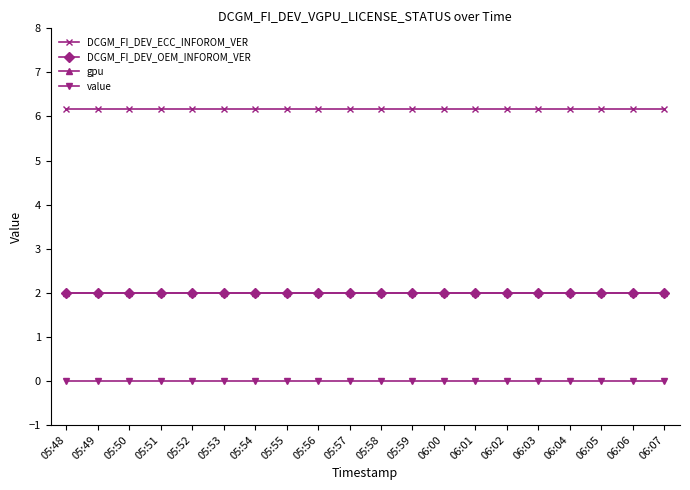

Reading right to left, list all the values displayed in this chart.

DCGM_FI_DEV_ECC_INFOROM_VER: 06:07=6.2	06:06=6.2	06:05=6.2	06:04=6.2	06:03=6.2	06:02=6.2	06:01=6.2	06:00=6.2	05:59=6.2	05:58=6.2	05:57=6.2	05:56=6.2	05:55=6.2	05:54=6.2	05:53=6.2	05:52=6.2	05:51=6.2	05:50=6.2	05:49=6.2	05:48=6.2
DCGM_FI_DEV_OEM_INFOROM_VER: 06:07=2.0	06:06=2.0	06:05=2.0	06:04=2.0	06:03=2.0	06:02=2.0	06:01=2.0	06:00=2.0	05:59=2.0	05:58=2.0	05:57=2.0	05:56=2.0	05:55=2.0	05:54=2.0	05:53=2.0	05:52=2.0	05:51=2.0	05:50=2.0	05:49=2.0	05:48=2.0
gpu: 06:07=2.0	06:06=2.0	06:05=2.0	06:04=2.0	06:03=2.0	06:02=2.0	06:01=2.0	06:00=2.0	05:59=2.0	05:58=2.0	05:57=2.0	05:56=2.0	05:55=2.0	05:54=2.0	05:53=2.0	05:52=2.0	05:51=2.0	05:50=2.0	05:49=2.0	05:48=2.0
value: 06:07=0.0	06:06=0.0	06:05=0.0	06:04=0.0	06:03=0.0	06:02=0.0	06:01=0.0	06:00=0.0	05:59=0.0	05:58=0.0	05:57=0.0	05:56=0.0	05:55=0.0	05:54=0.0	05:53=0.0	05:52=0.0	05:51=0.0	05:50=0.0	05:49=0.0	05:48=0.0